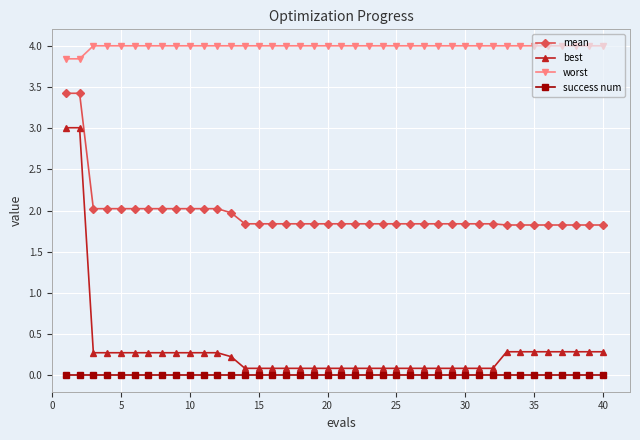

What is the value of the worst point at the 11th from the left?

4.0